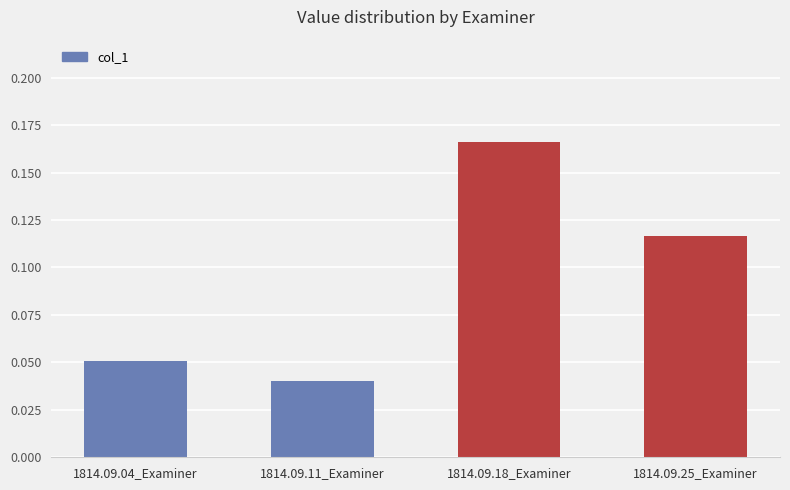

Rank the categories by value from highest to lowest.

1814.09.18_Examiner, 1814.09.25_Examiner, 1814.09.04_Examiner, 1814.09.11_Examiner